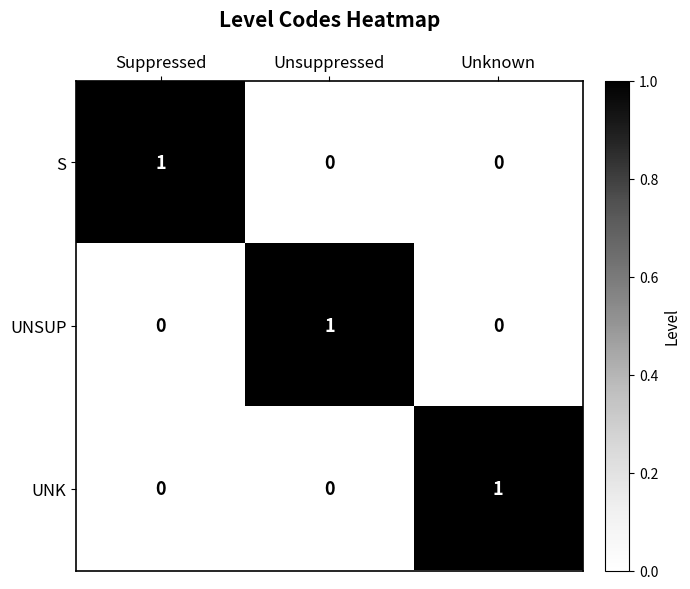

At how many categories does at least one series exceed 0?

3